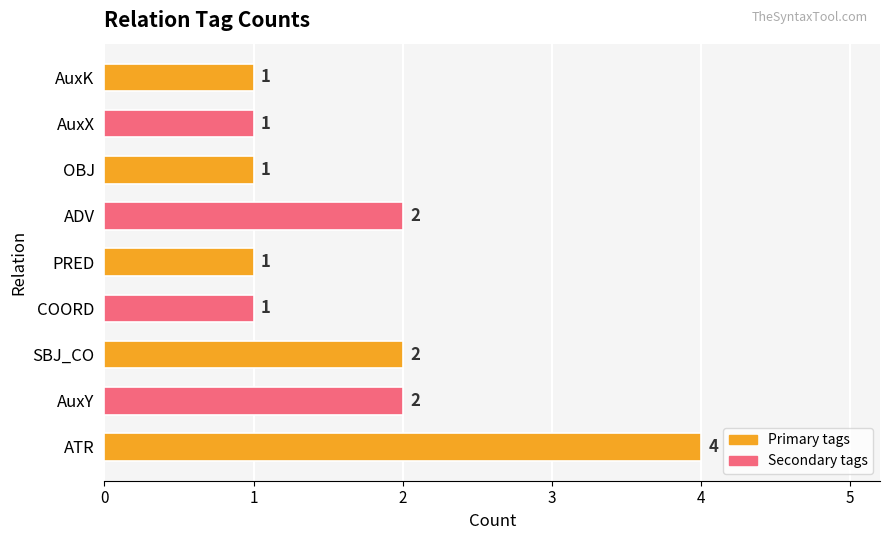

What is the change in value from ATR to COORD?

-3